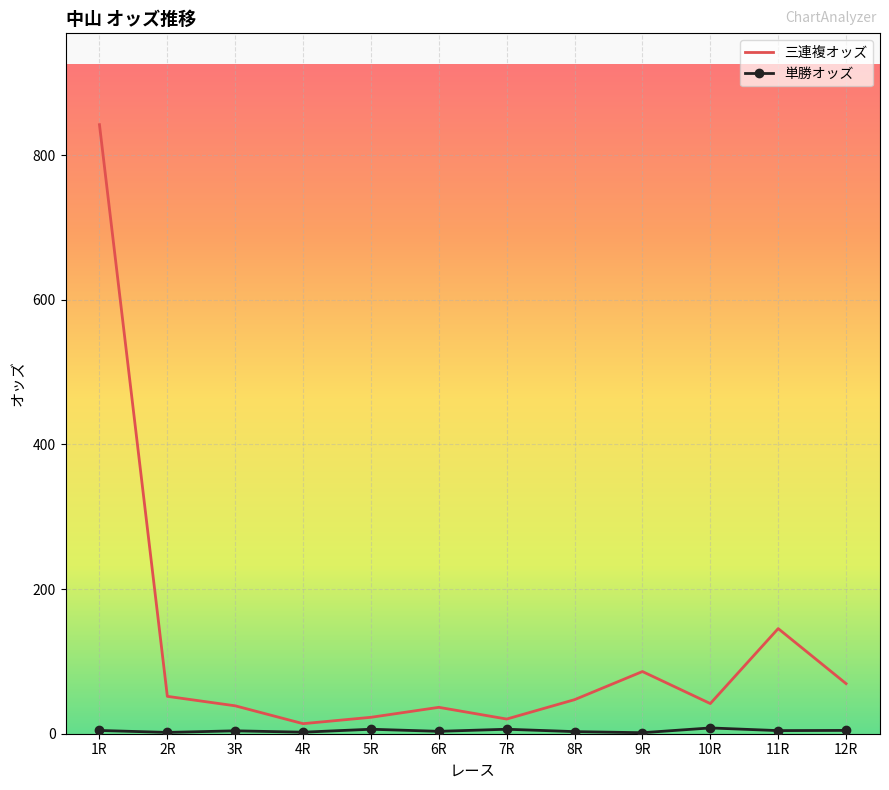

At which category is the sum across all series the highest?

1R